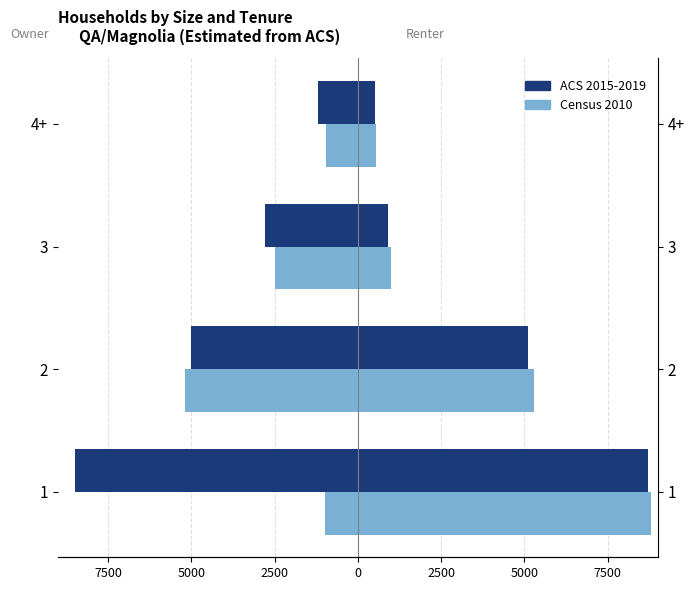

What is the difference between the second highest and minimum values in the Census 2010 series?

4200